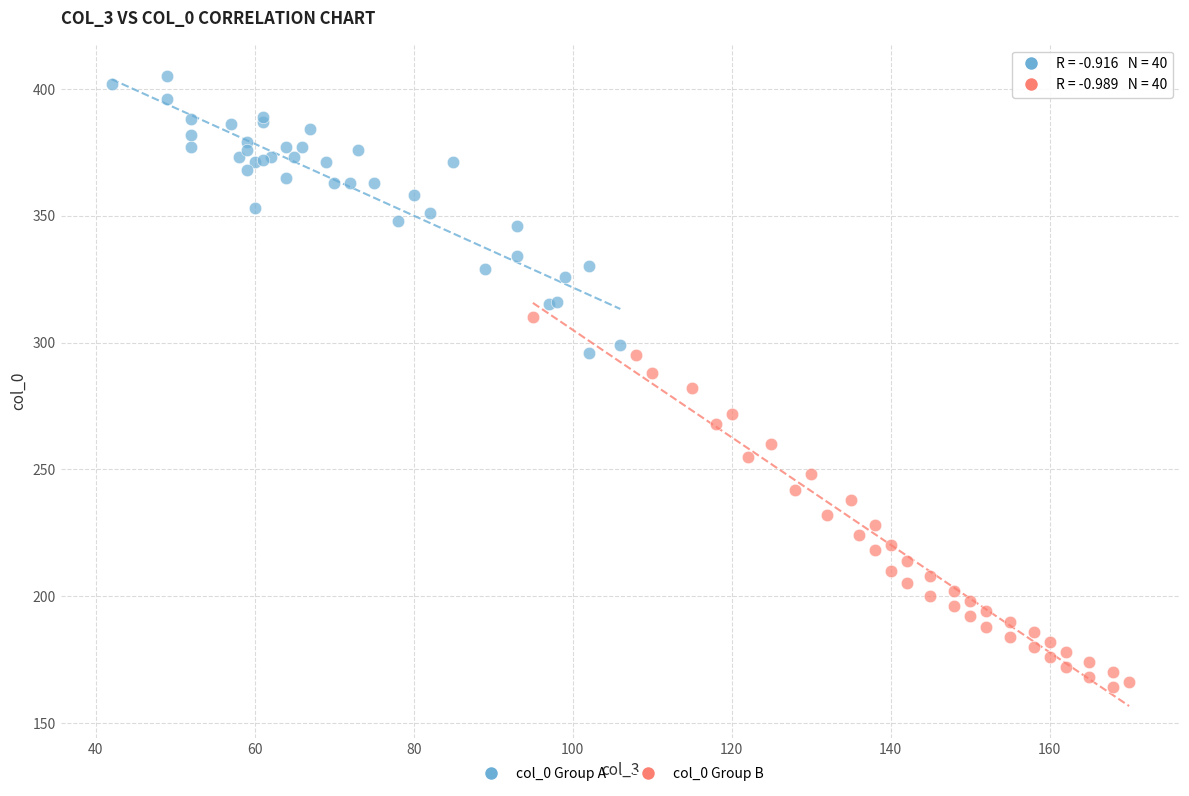

Which series contains the lowest Y value?

col_0 Group B